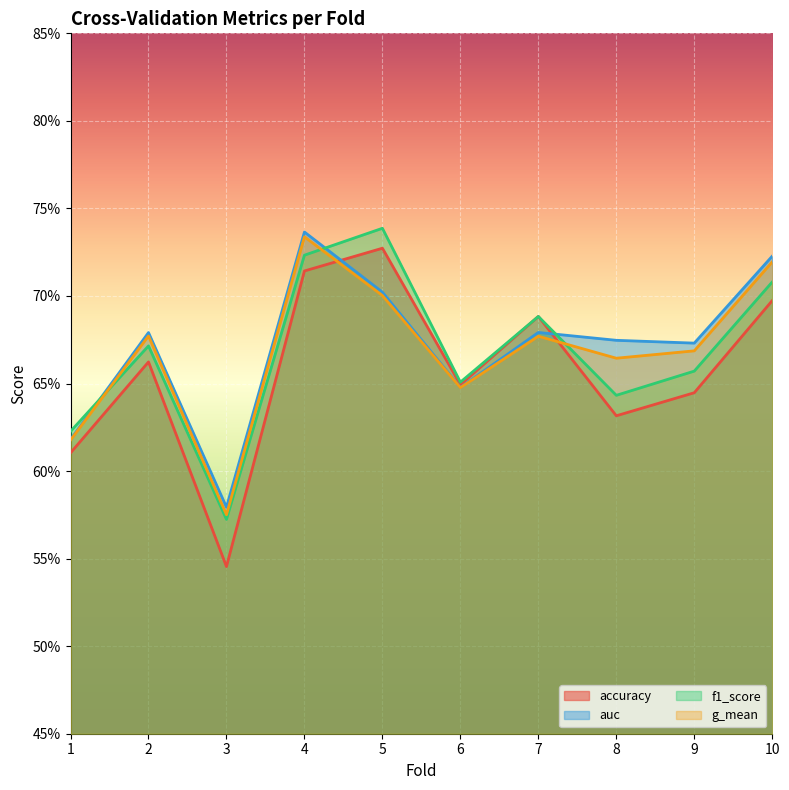

True or false: g_mean and auc cross at least once.

False